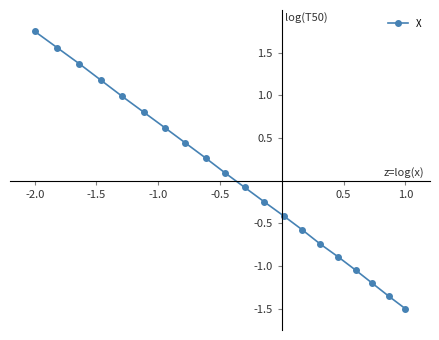

What is the value of the 18th point from the left?

-1.2